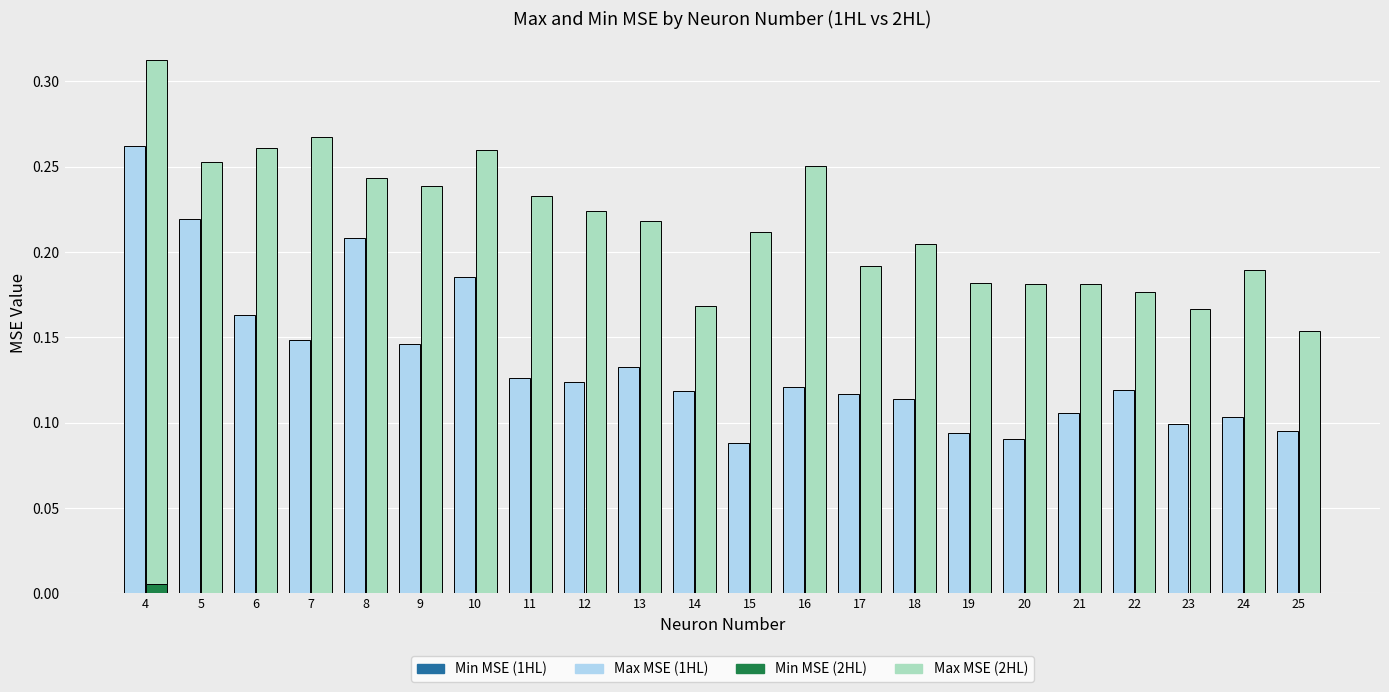

What is the total value across all series at 10?

0.4